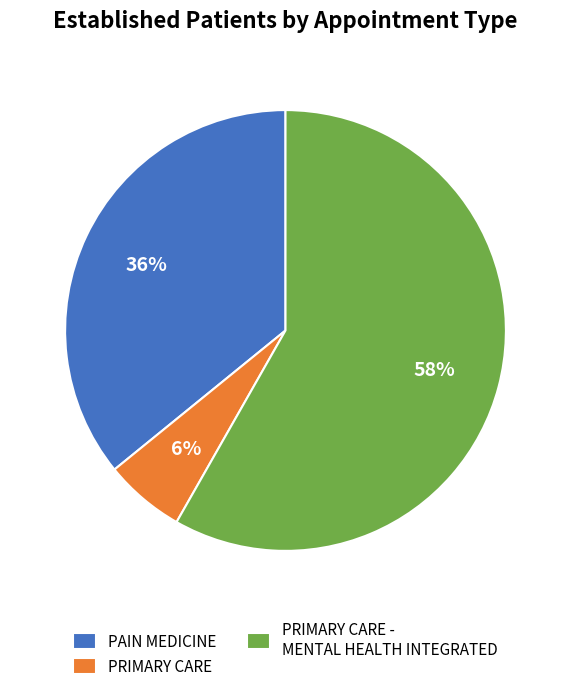

To the nearest percent, what is the average slice percentage?

33%